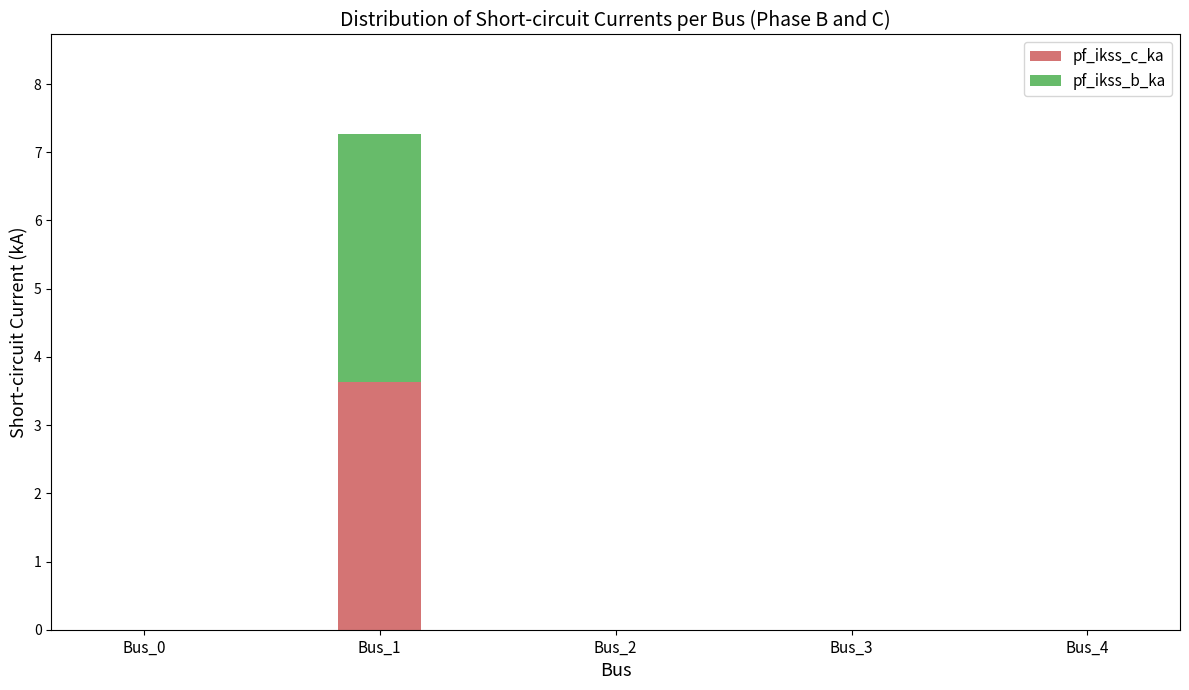

Is it true that pf_ikss_c_ka equals -1.4 at Bus_3?

False